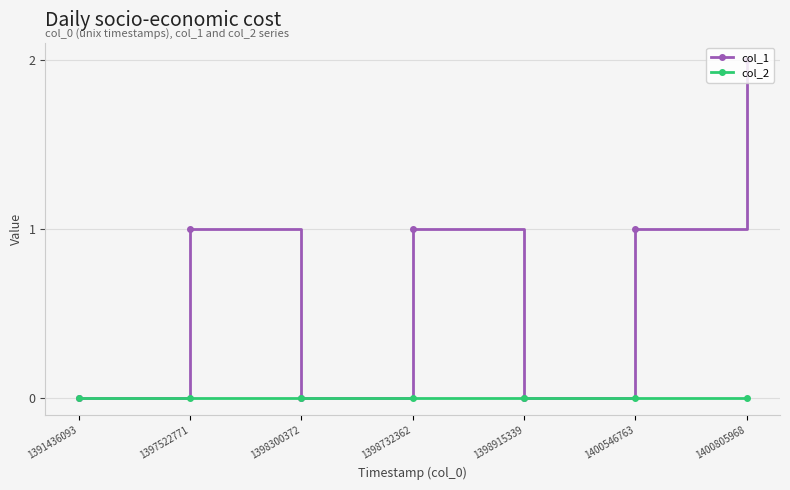

Reading right to left, list all the values displayed in this chart.

col_1: 2	1	0	1	0	1	0
col_2: 0	0	0	0	0	0	0